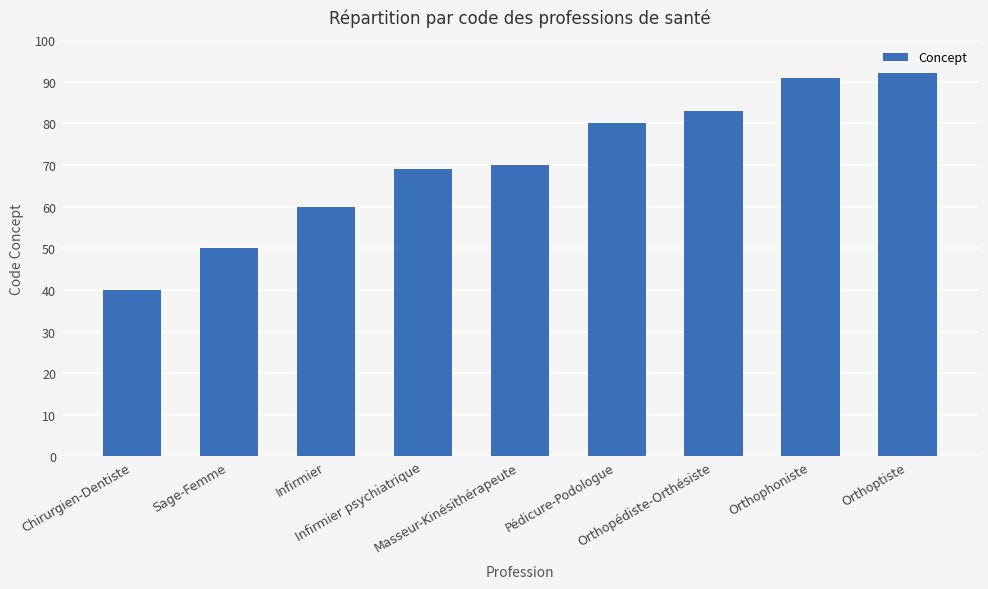

Are the bars grouped side by side (vs. stacked)?

No